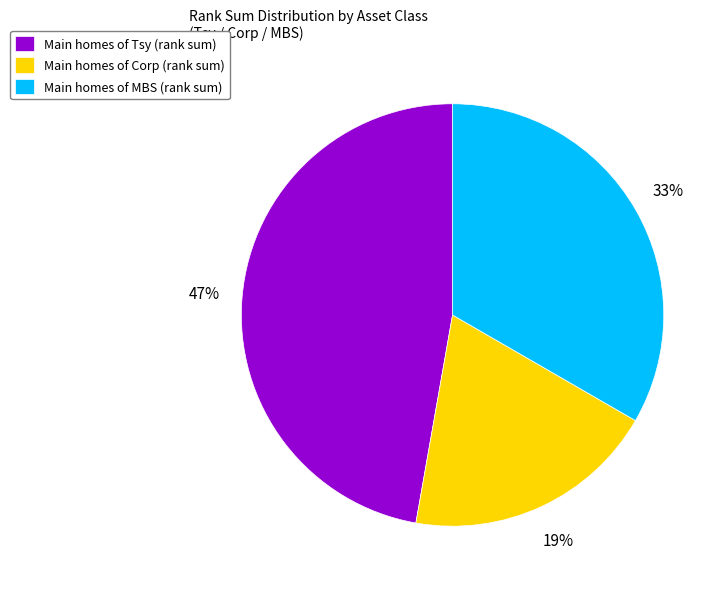

True or false: Main homes of Tsy (rank sum) accounts for 47% of the total.

True